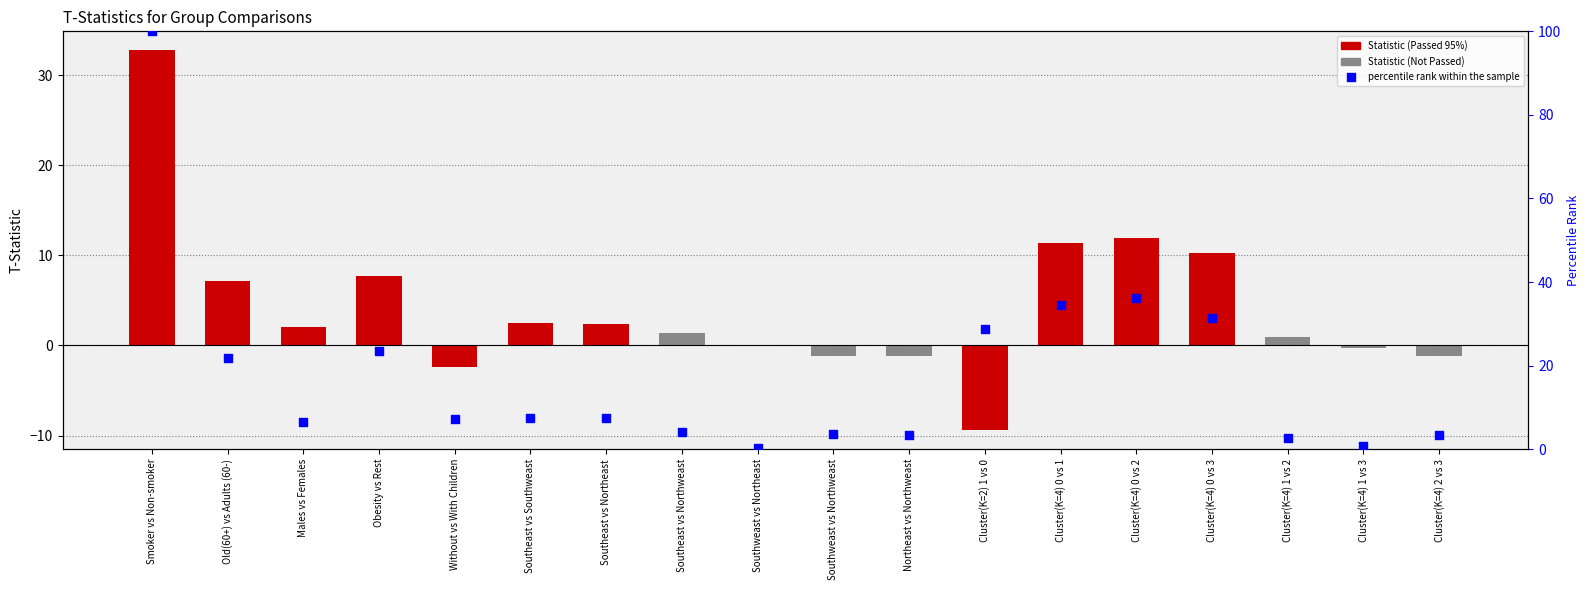

Is the value of percentile rank within the sample at Northeast vs Northweast greater than the value of Statistic at Cluster(K=4) 0 vs 1?

No